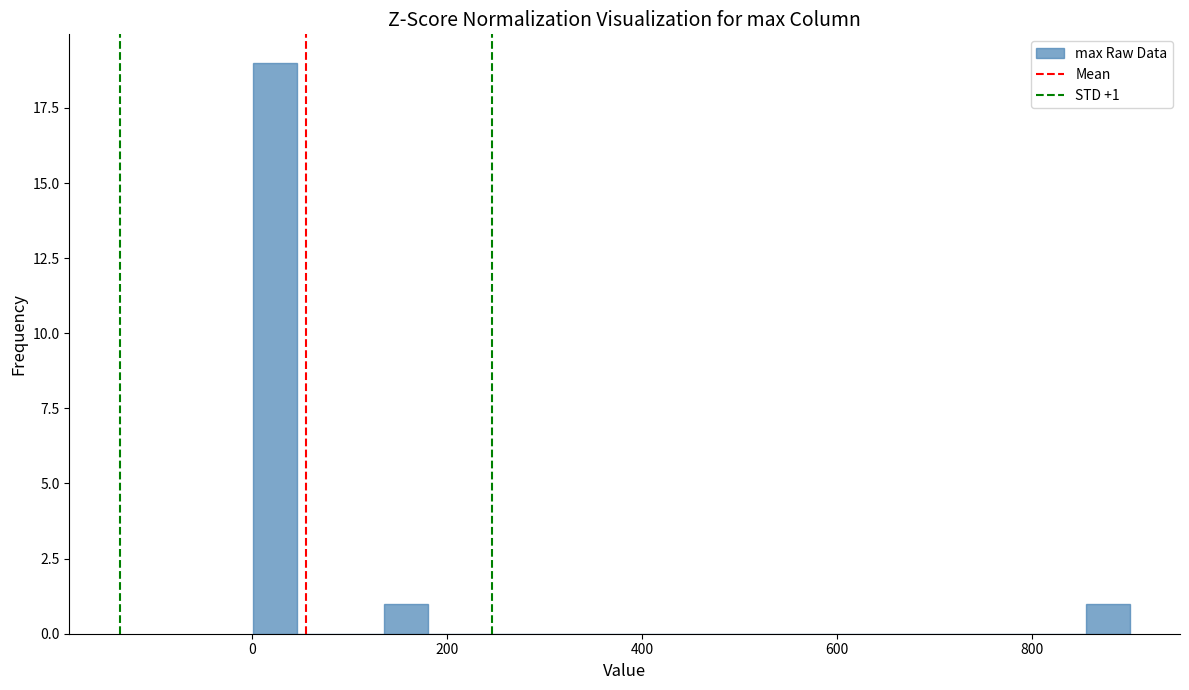

Read against the x-axis, roughly where is the centre of the tallest bar?

20